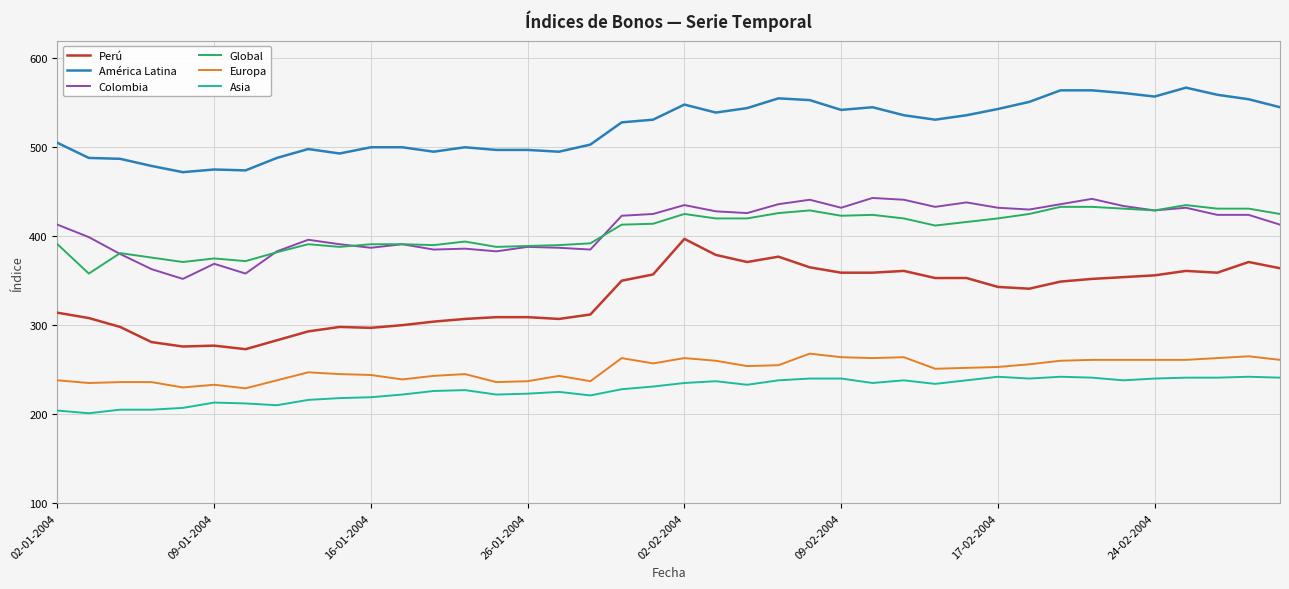

True or false: América Latina and Europa intersect in this chart.

False